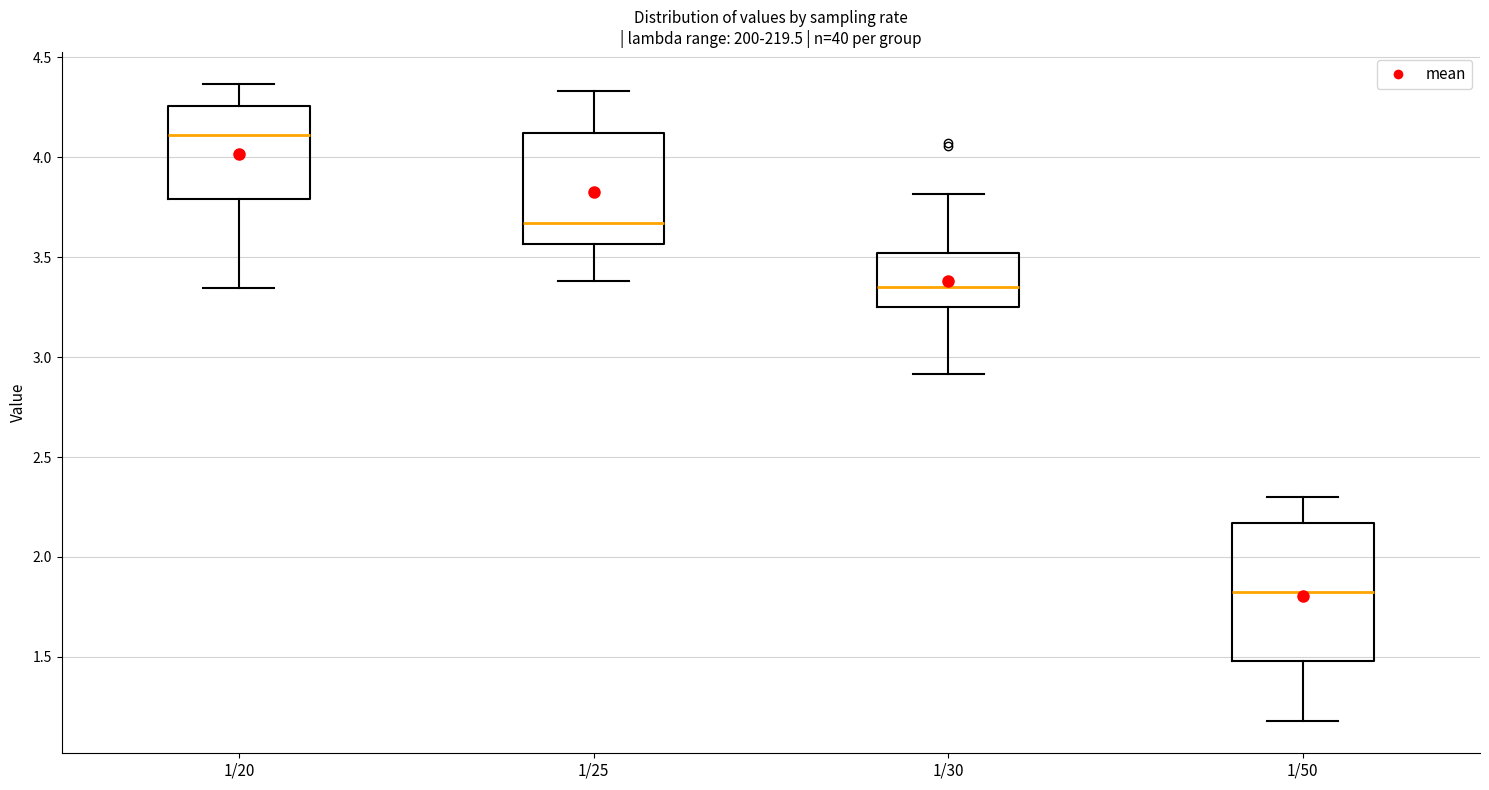

Reading left to right, transcribe this box plot: for each box, give where its median line is, the range the box spans, and where its two whiskers end, as read against the y-axis. The values are not printed on the chart, so give them approximately, as read against the axis.

1/20: median 4.10, box 3.80 to 4.25, whiskers 3.35 to 4.35
1/25: median 3.65, box 3.55 to 4.10, whiskers 3.40 to 4.35
1/30: median 3.35, box 3.25 to 3.50, whiskers 2.90 to 3.80
1/50: median 1.80, box 1.50 to 2.15, whiskers 1.20 to 2.30